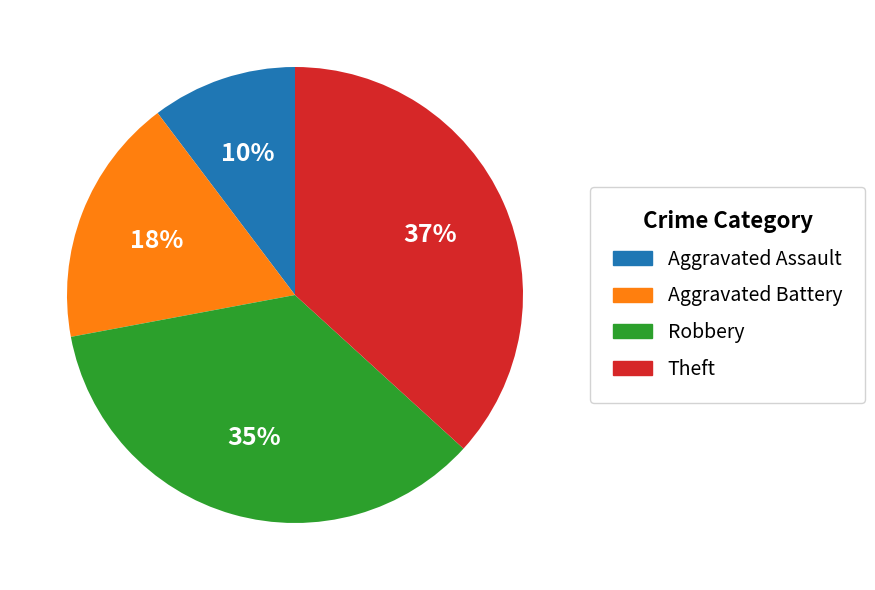

How many slices are in this pie chart?

4